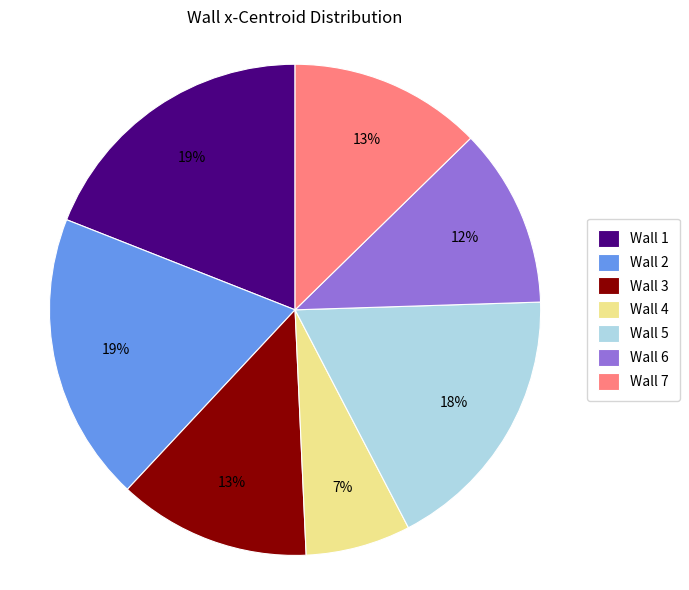

Which slice is the smallest?

Wall 4